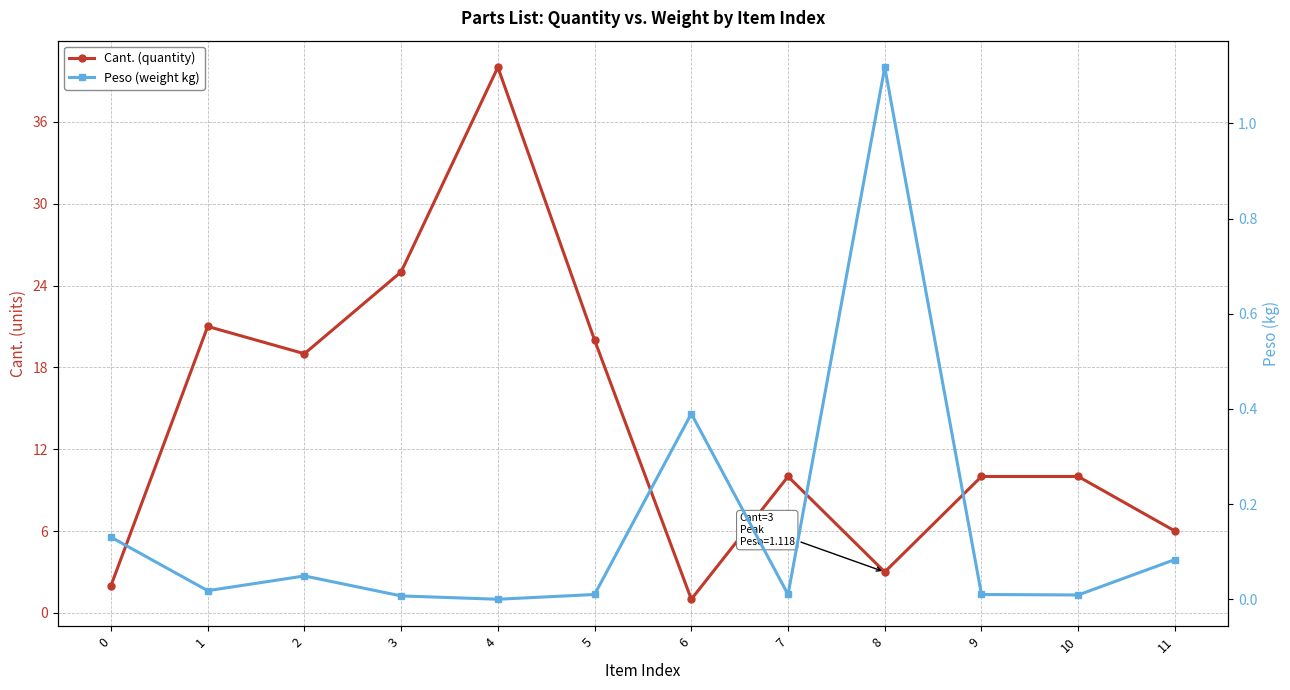

Which category has the highest value across all series?

4